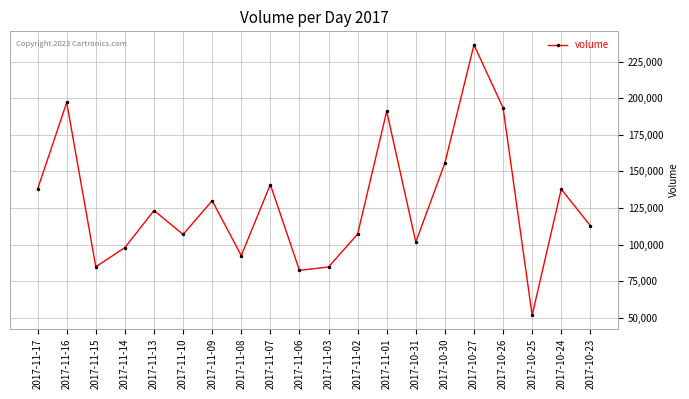

What is the smallest value displayed?

51716.9